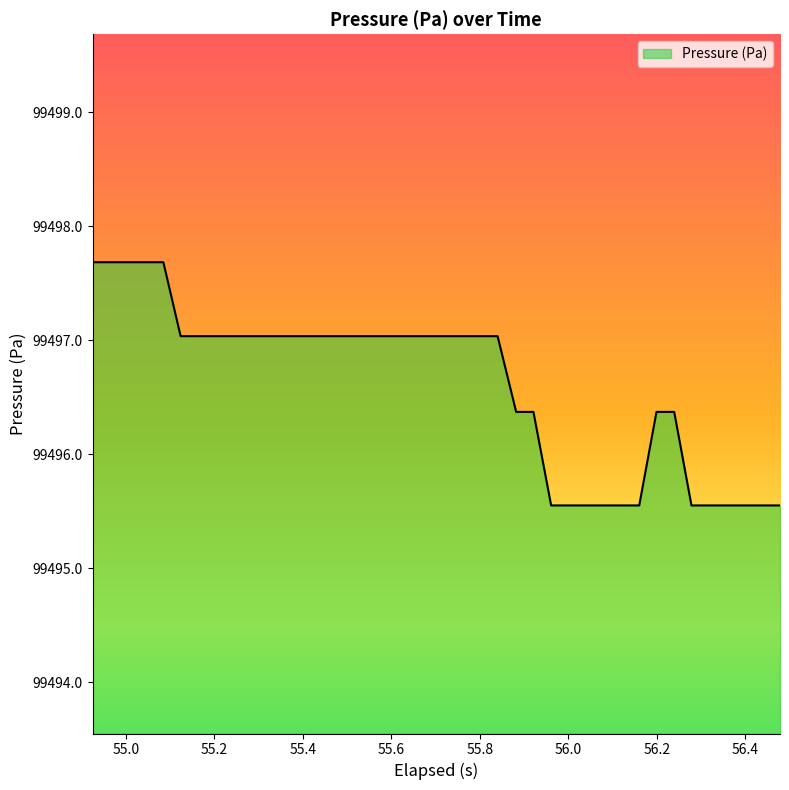

What is the minimum value shown in the chart?

99495.6